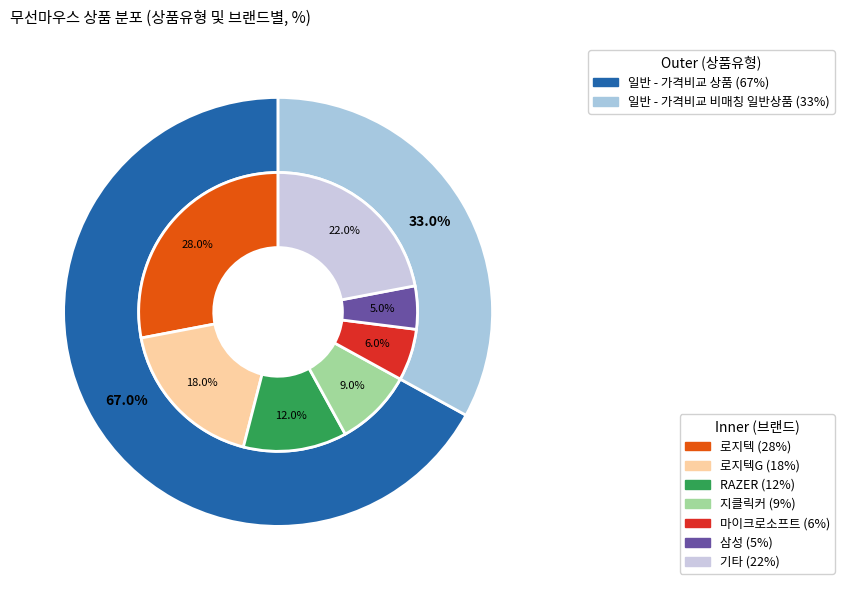

To the nearest percent, what is the difference between the 일반 - 가격비교 상품 and 일반 - 가격비교 비매칭 일반상품 slice percentages?

34%